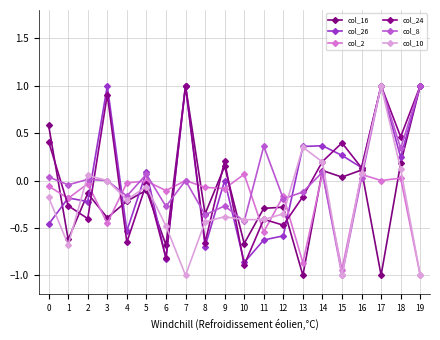

At which category is the sum across all series the highest?

17